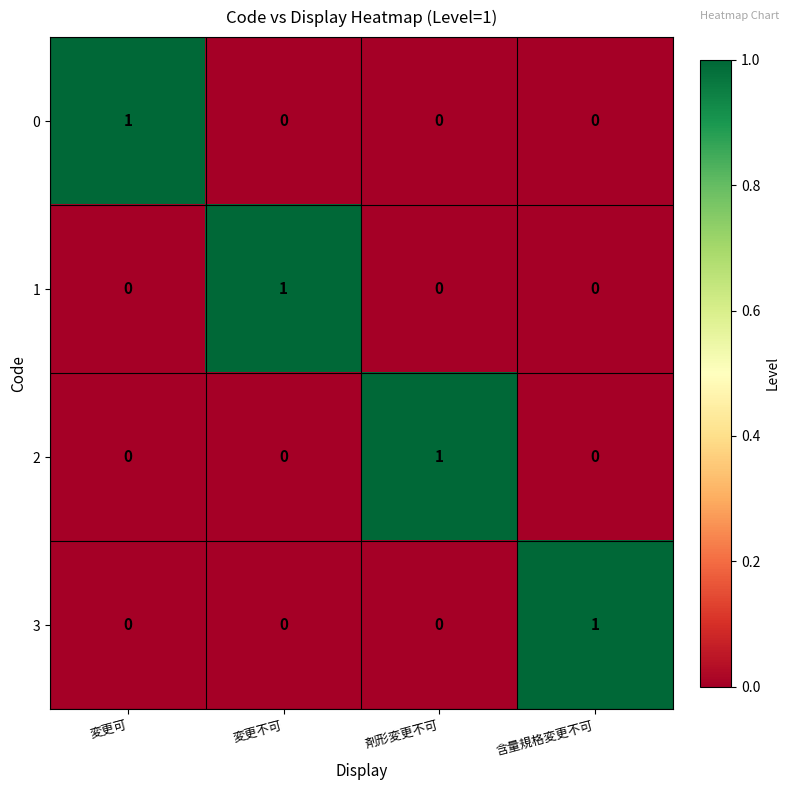

Reading right to left, transcribe all the data shown in this chart.

0: 0	0	0	1
1: 0	0	1	0
2: 0	1	0	0
3: 1	0	0	0